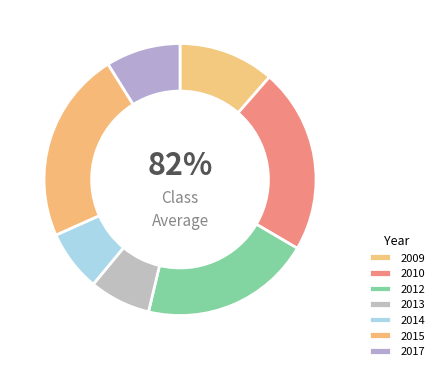

Between 2015 and 2010, which is larger?

2015